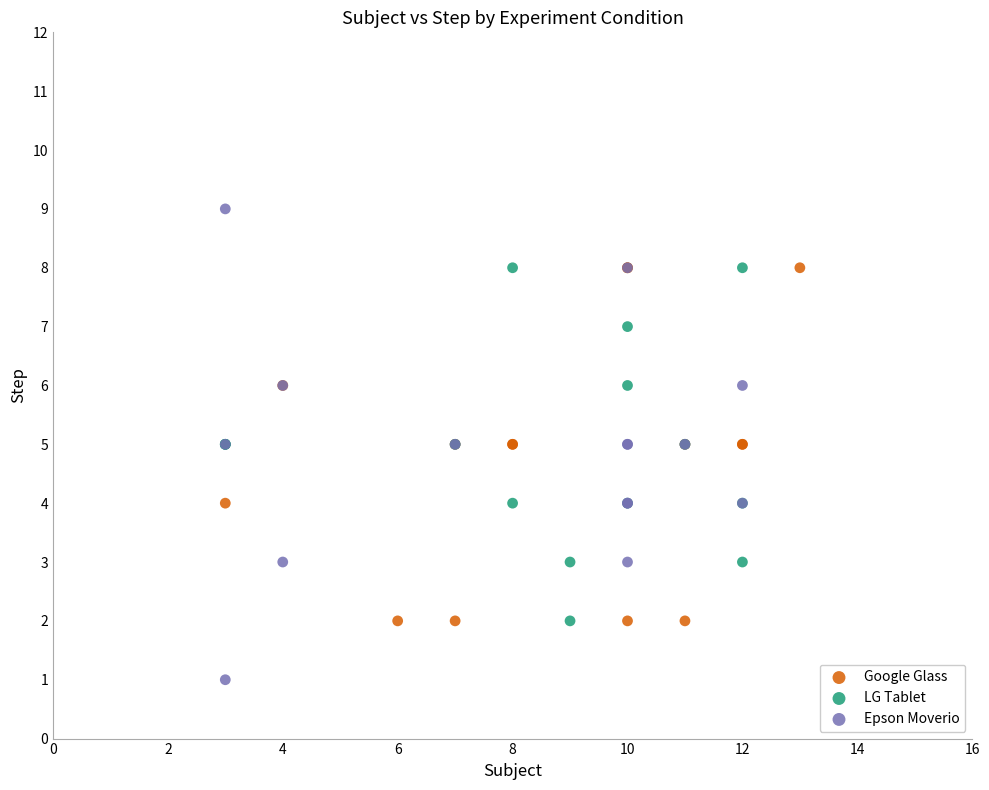

Which series reaches the minimum Y coordinate?

Epson Moverio